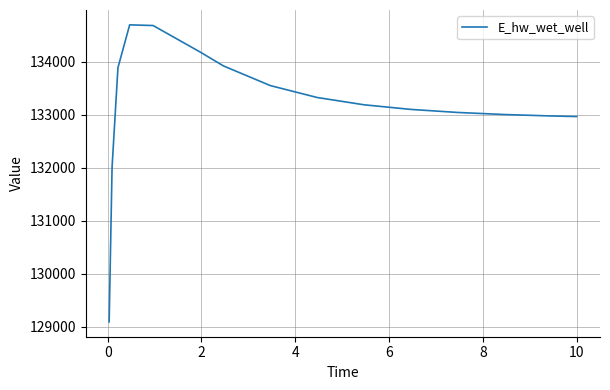

What is the greatest value displayed?

134695.4